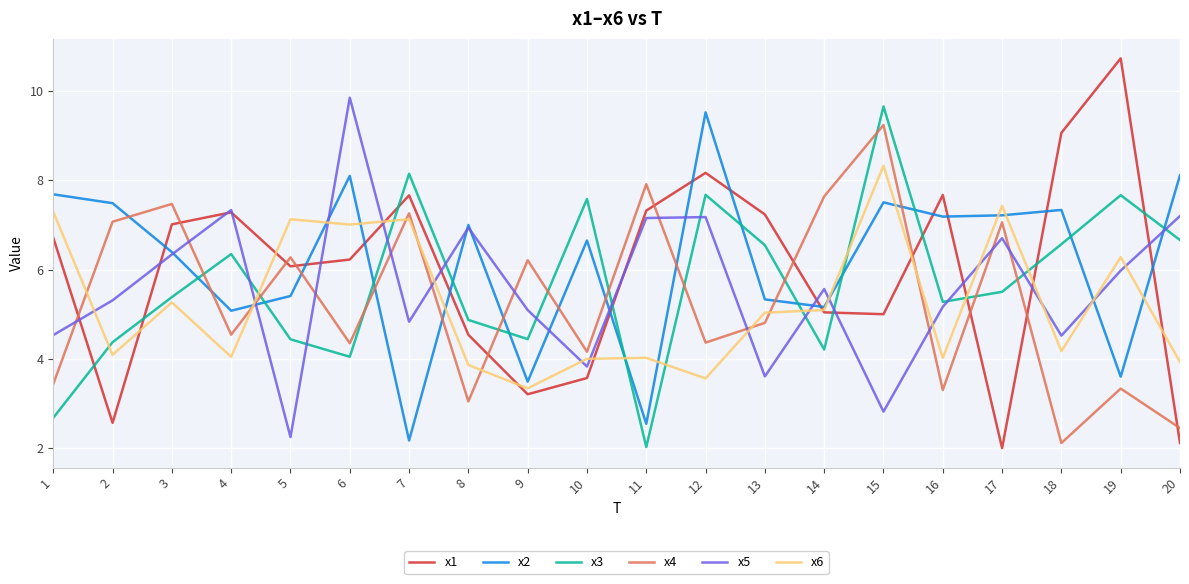

Is it true that x3 equals 11.0 at 4?

False